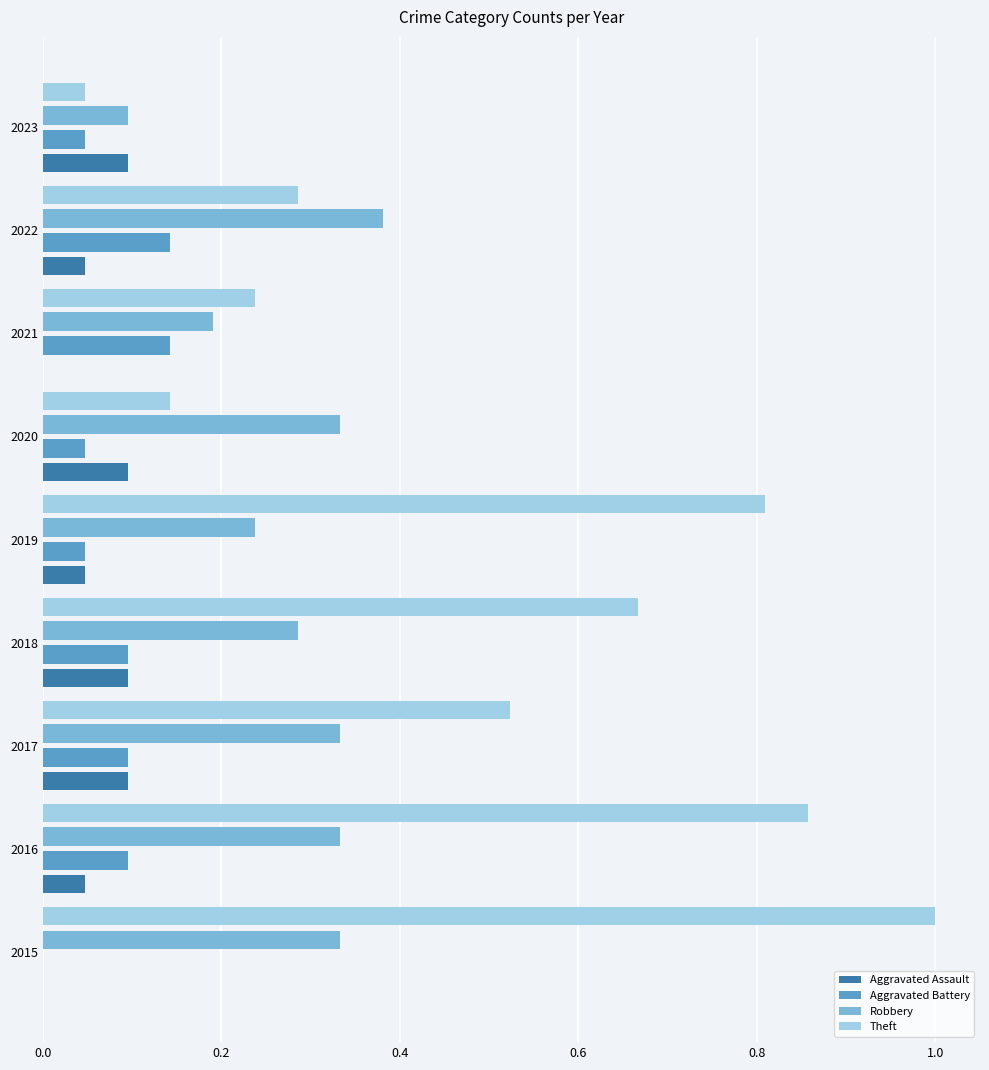

What is the highest value of the Theft series?

1.0